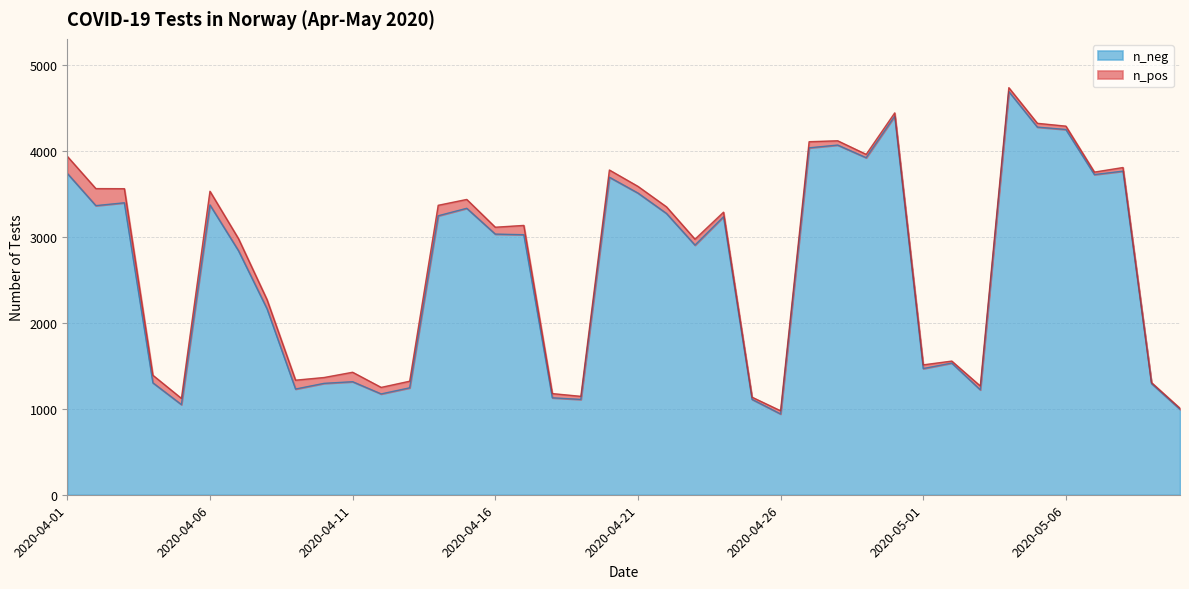

How many lines are shown in the chart?

2